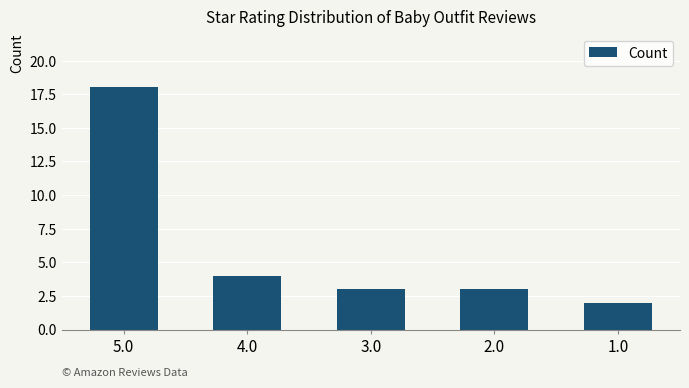

Reading left to right, extract all data points from this chart.

18	4	3	3	2